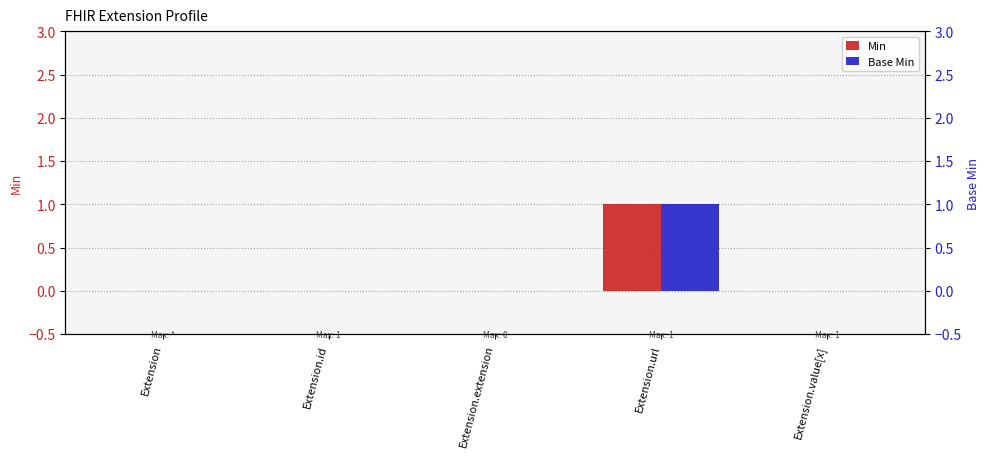

Which series has the largest total across all categories?

Min